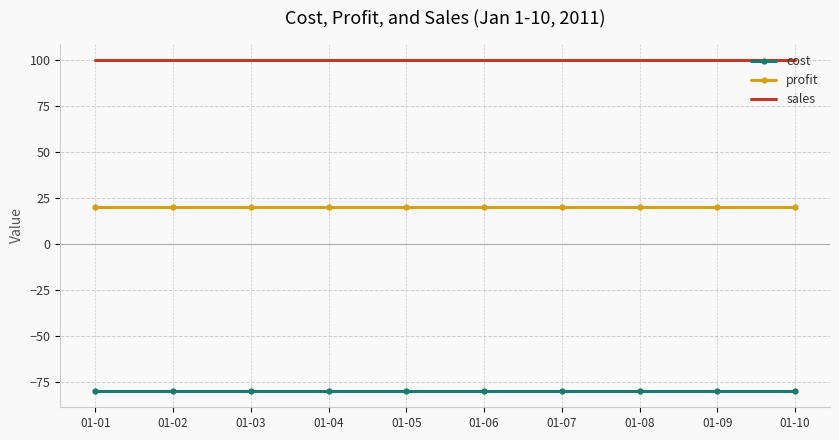

What is the maximum value for sales?

100